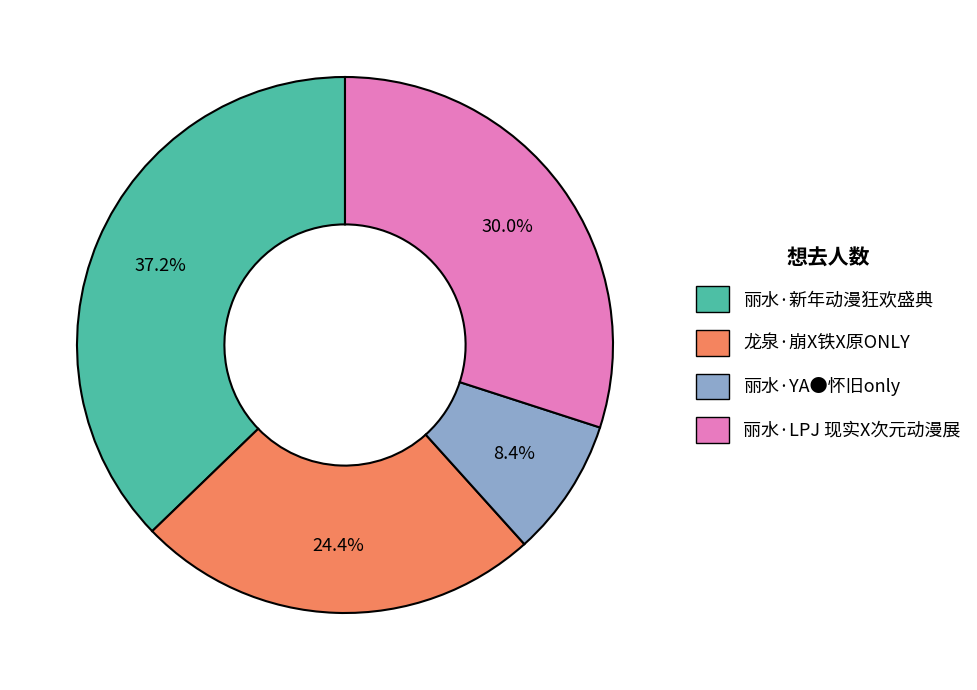

To the nearest percent, what portion does 丽水·LPJ 现实X次元动漫展 represent?

30%